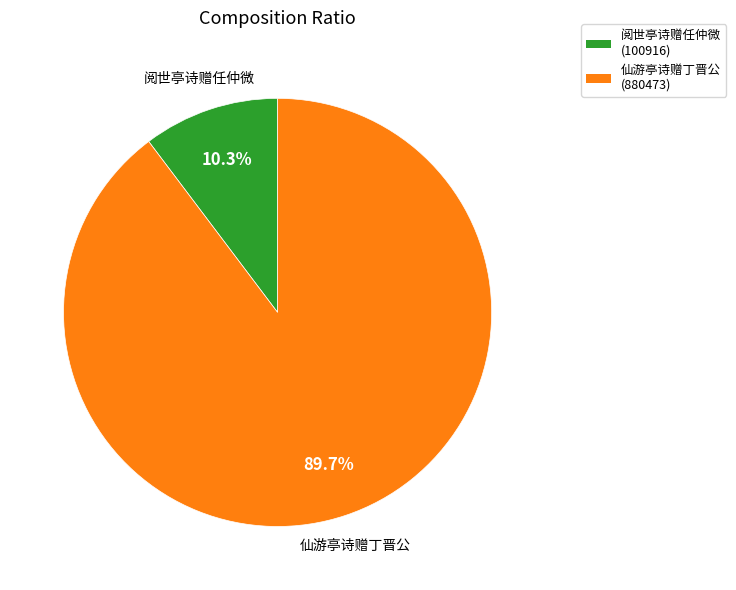

To the nearest percent, what percentage of the pie is 阅世亭诗赠任仲微?

10%